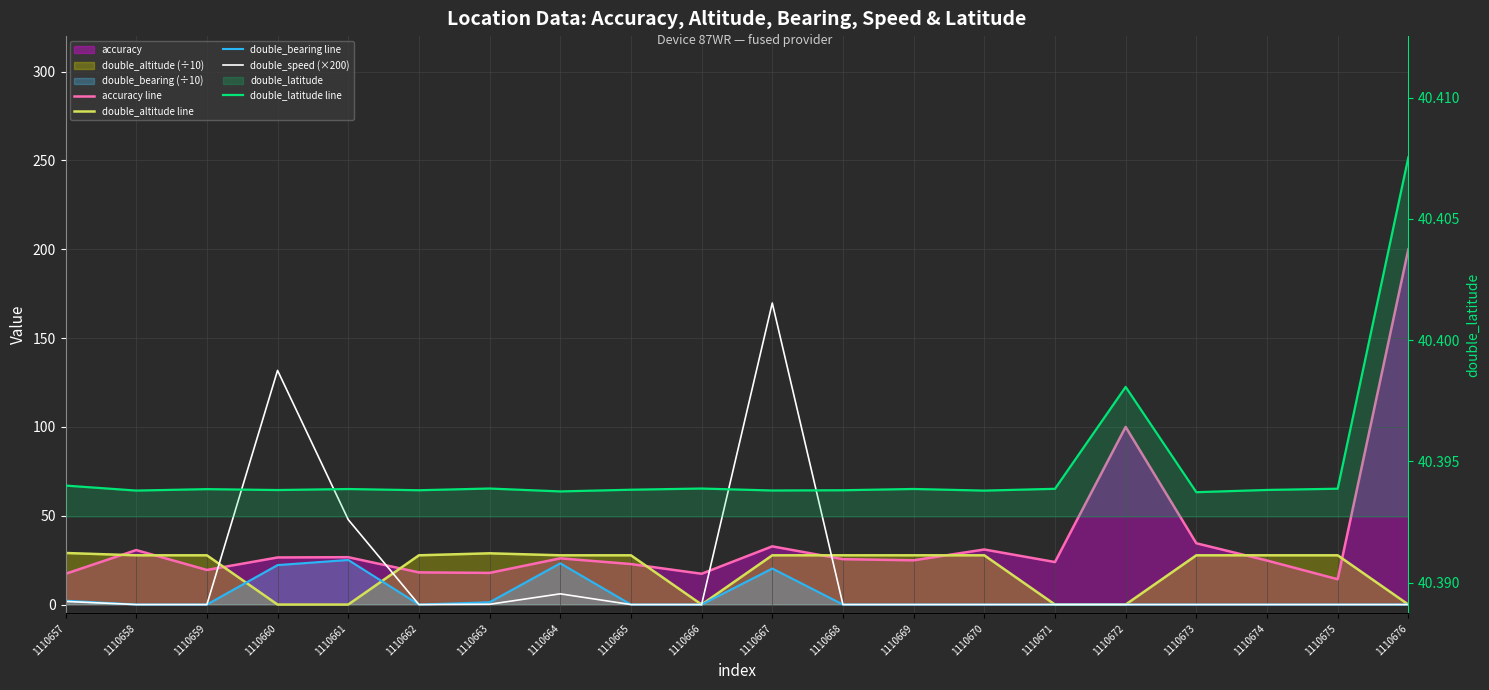

What is the value of the accuracy line point at the 4th from the left?

26.5